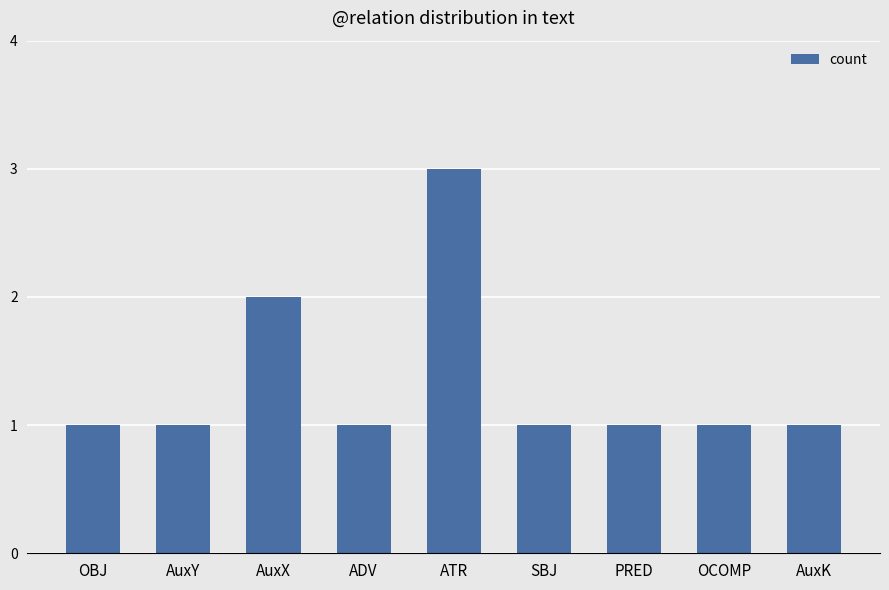

The chart shows a value of 1 at AuxY. True or false?

True